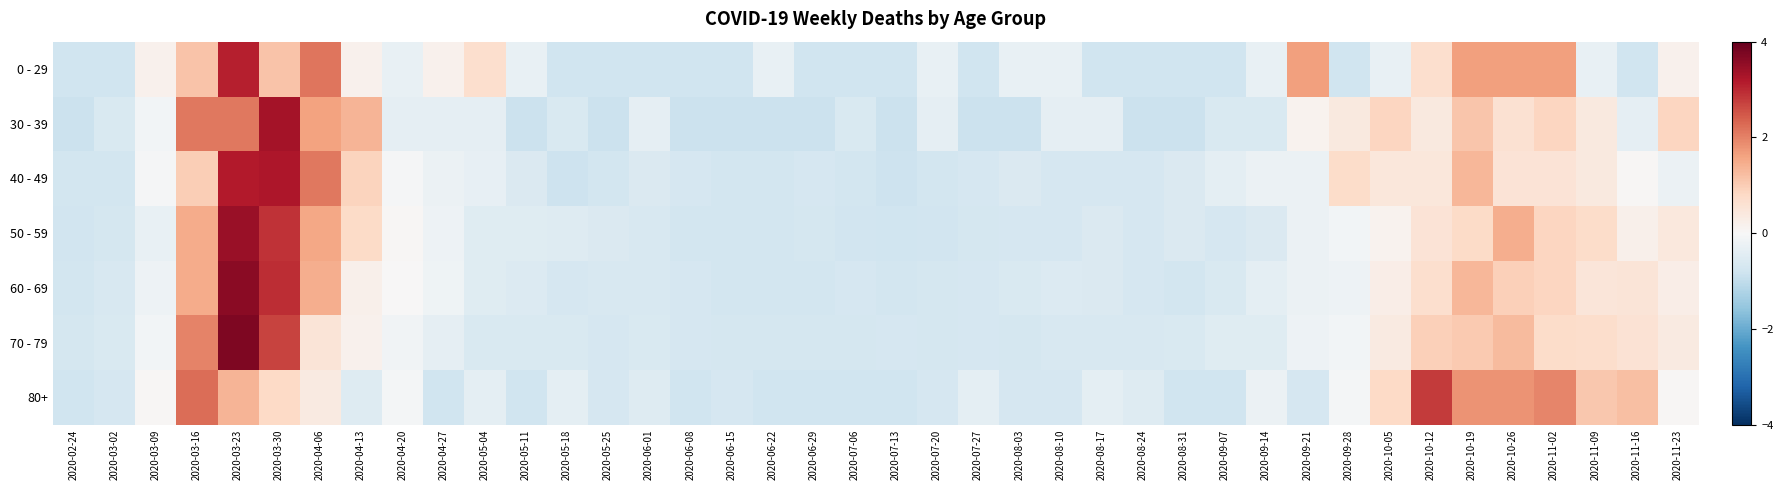

Which series has the largest range (max minus min)?

70 - 79